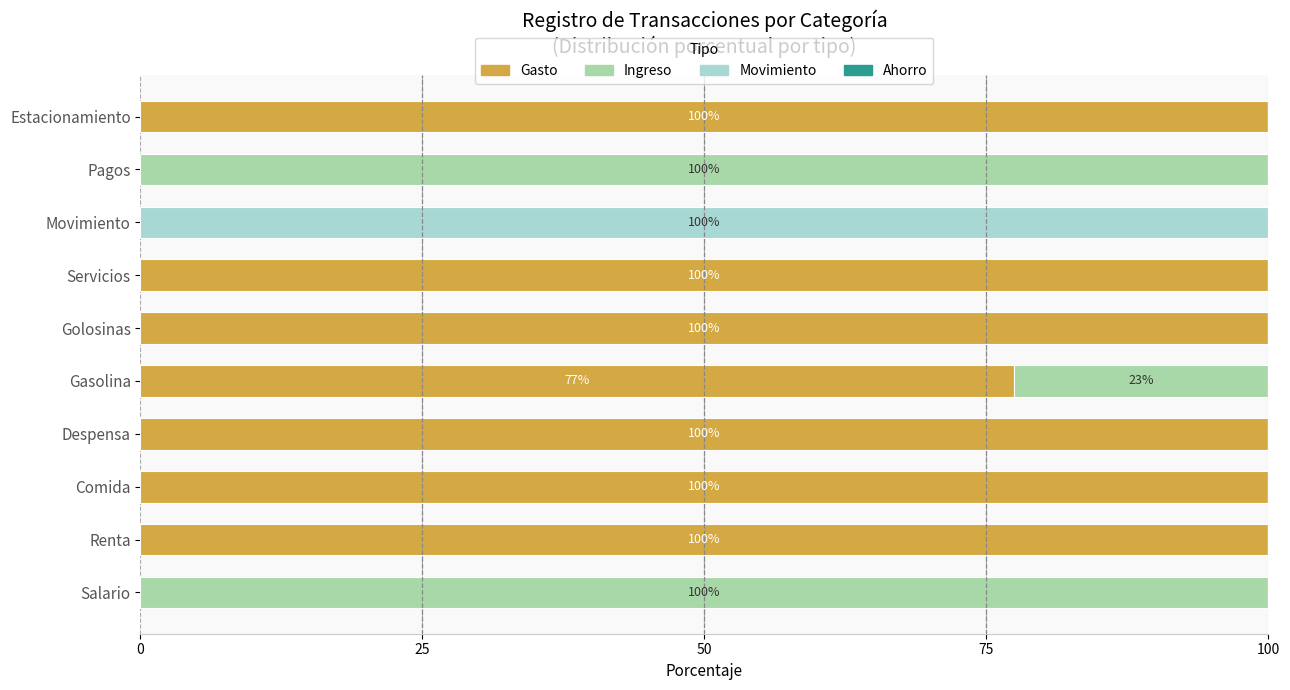

What is the total value across all series at Estacionamiento?

100.0